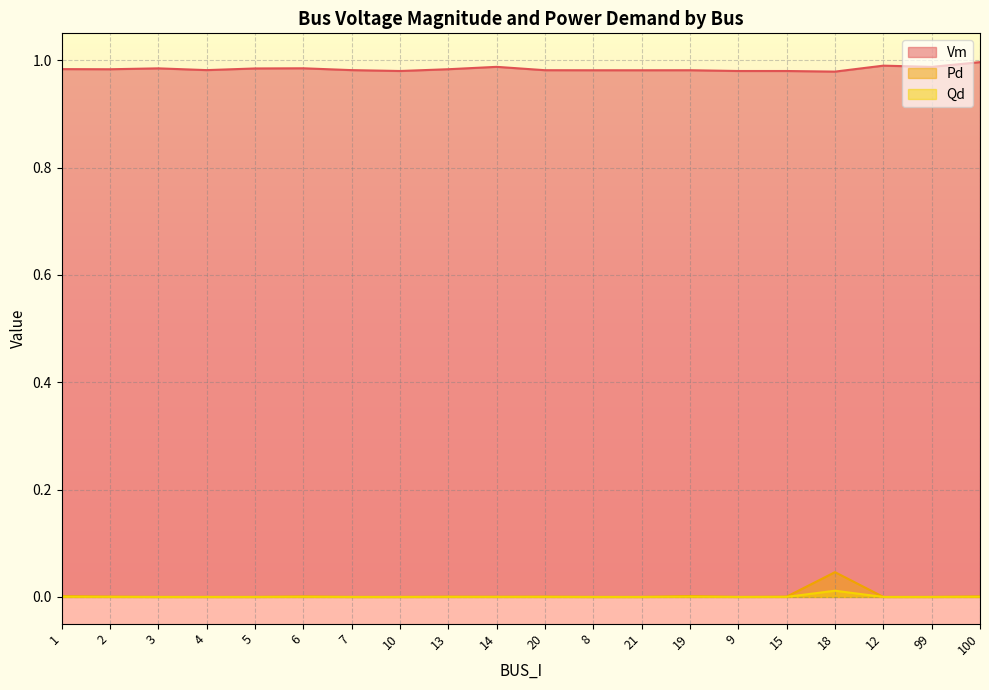

How many Vm values are between 0 and 1?

20